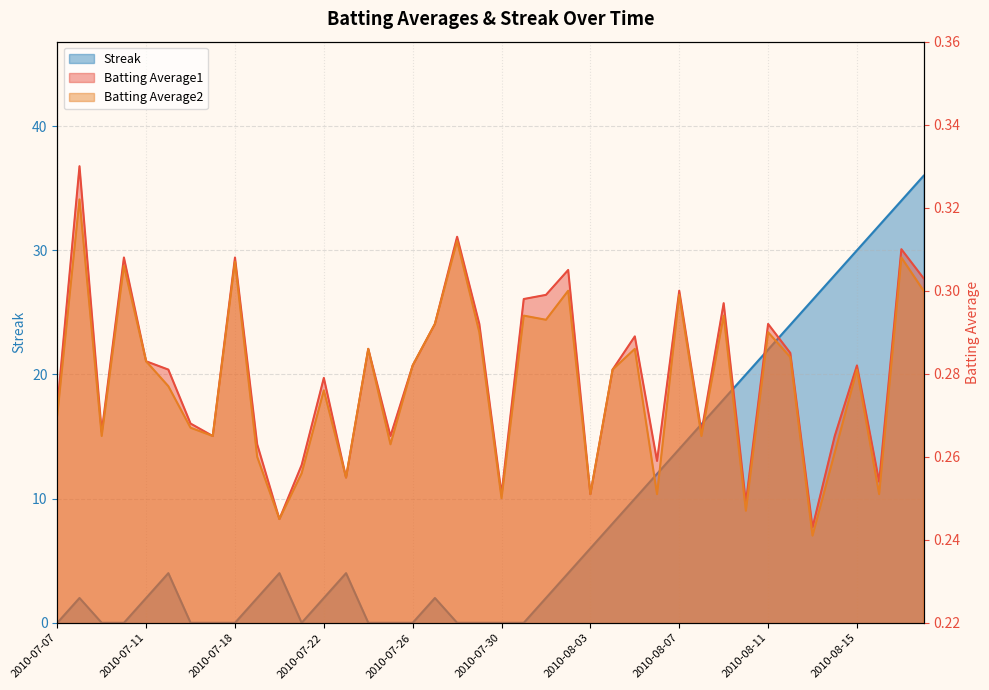

What is the difference between the Streak values at 2010-07-09 and 2010-07-27?

2.0